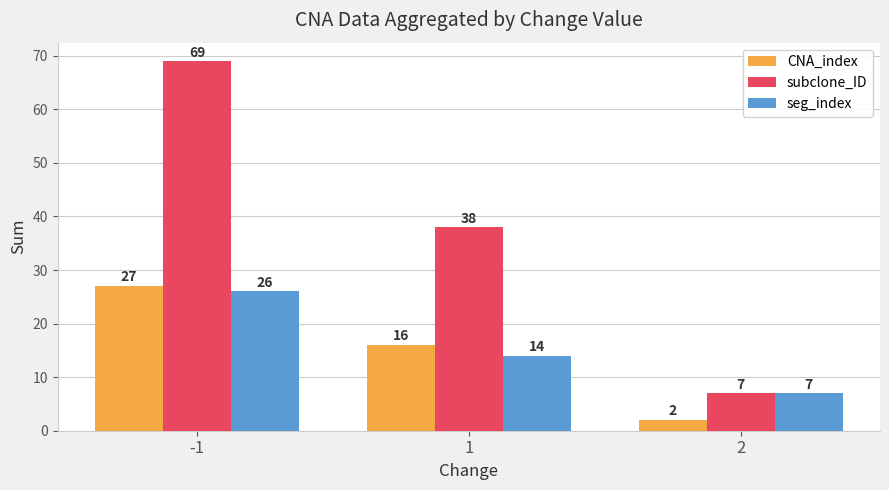

At which label does CNA_index first exceed 16?

-1